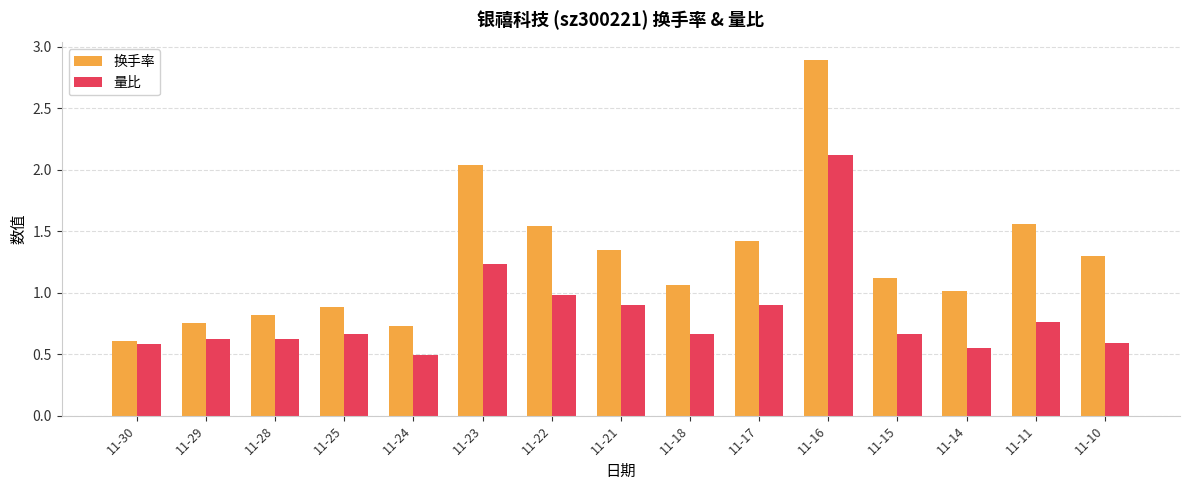

Is the value of 换手率 at 11-28 greater than the value of 量比 at 11-28?

Yes